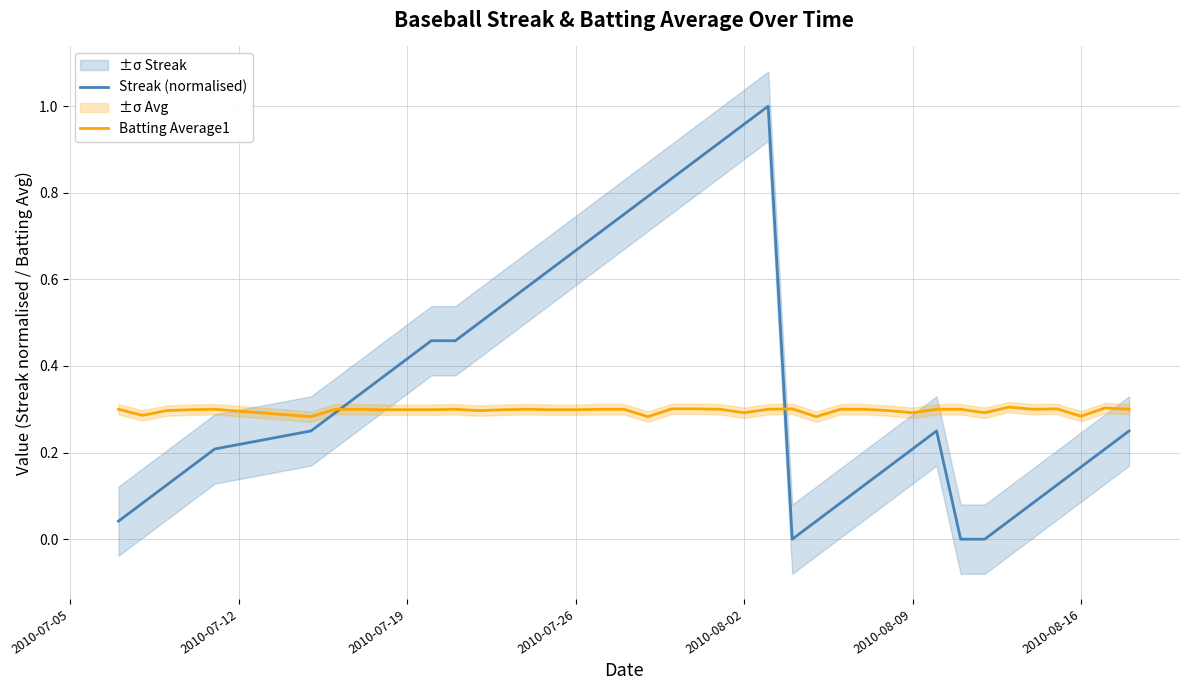

Is the value of Batting Average1 at 12 greater than the value of Streak (normalised) at 30?

Yes